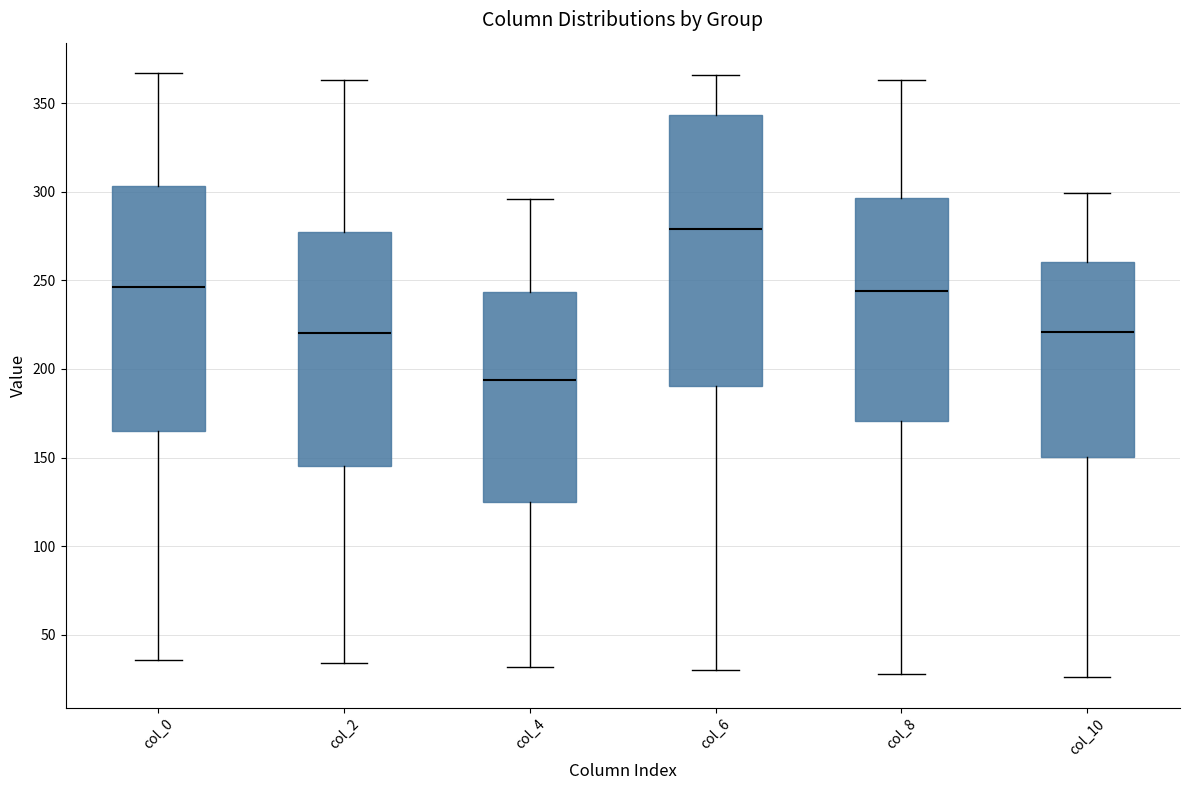

Reading left to right, read every box against the y-axis: the position of its median line, the range the box covers, and the ends of its whiskers. The values are not printed on the chart, so give them approximately, as read against the axis.

col_0: median 245, box 165 to 305, whiskers 35 to 365
col_2: median 220, box 145 to 275, whiskers 35 to 365
col_4: median 195, box 125 to 245, whiskers 30 to 295
col_6: median 280, box 190 to 345, whiskers 30 to 365
col_8: median 245, box 170 to 295, whiskers 30 to 365
col_10: median 220, box 150 to 260, whiskers 25 to 300